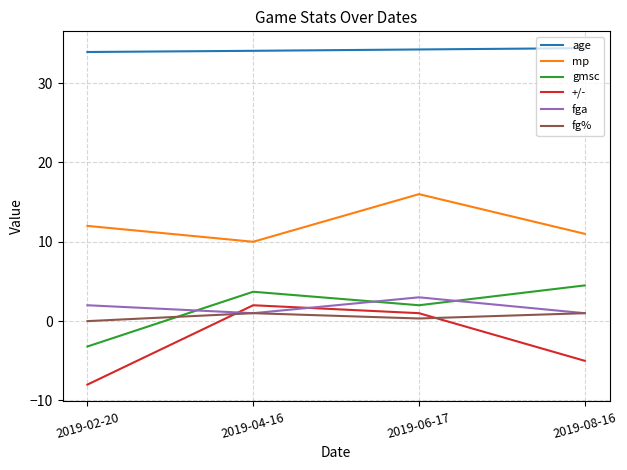

What is the highest value of the fga series?

3.0